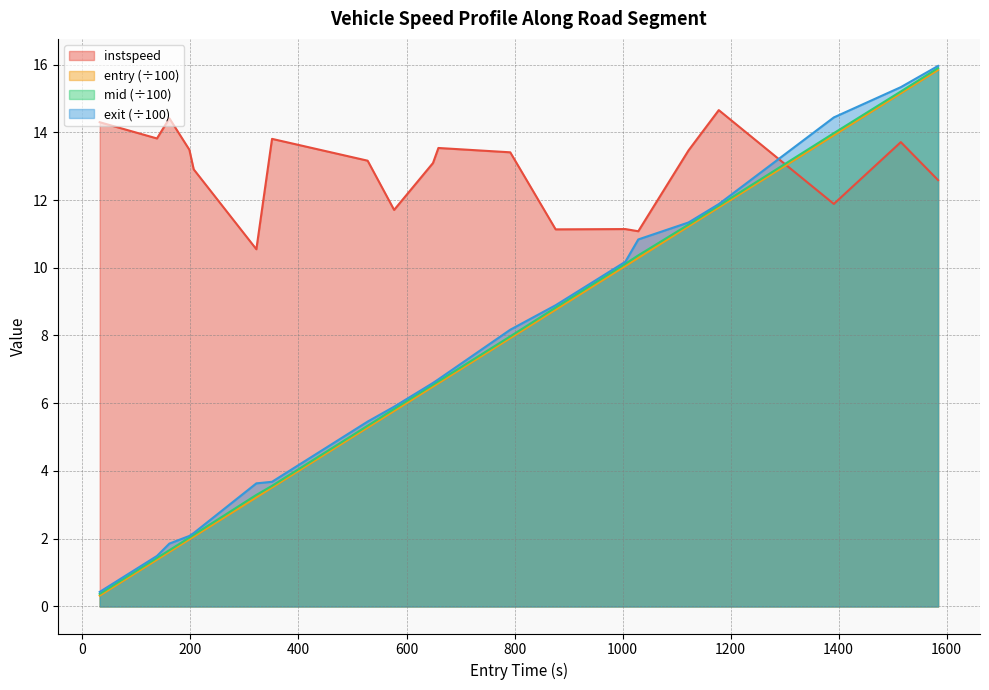

What is the label of the 6th point from the left?

322.0